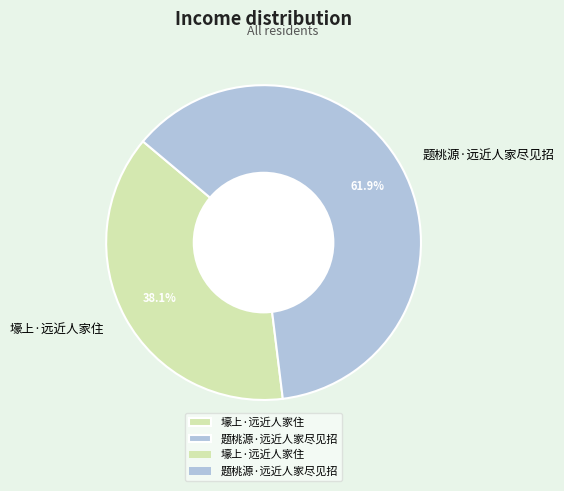

What percentage is NOT represented by 题桃源·远近人家尽见招?

38.1%